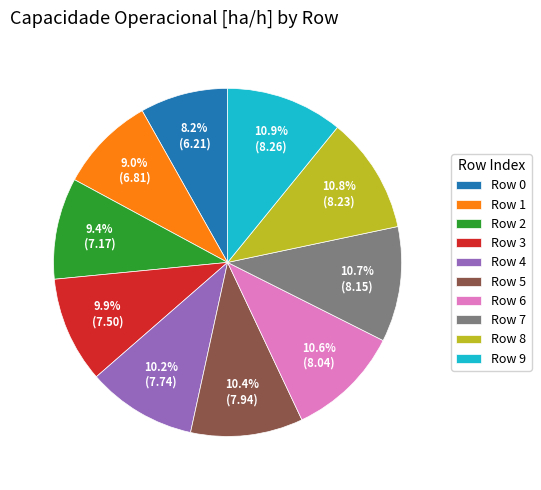

Approximately how many times larger is the value at Row 8 compared to Row 5?

1.0